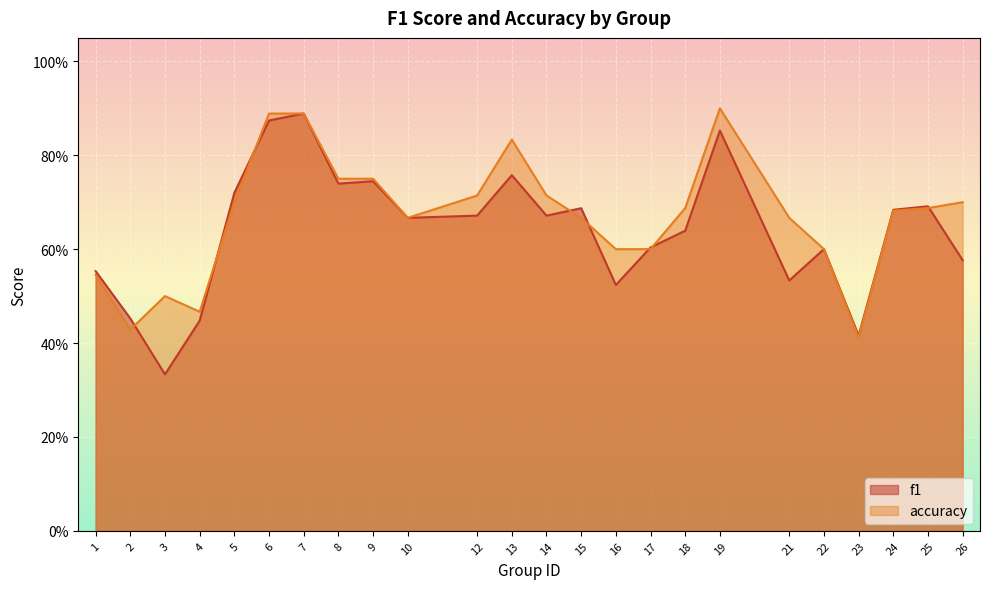

Which series has the largest total across all categories?

accuracy